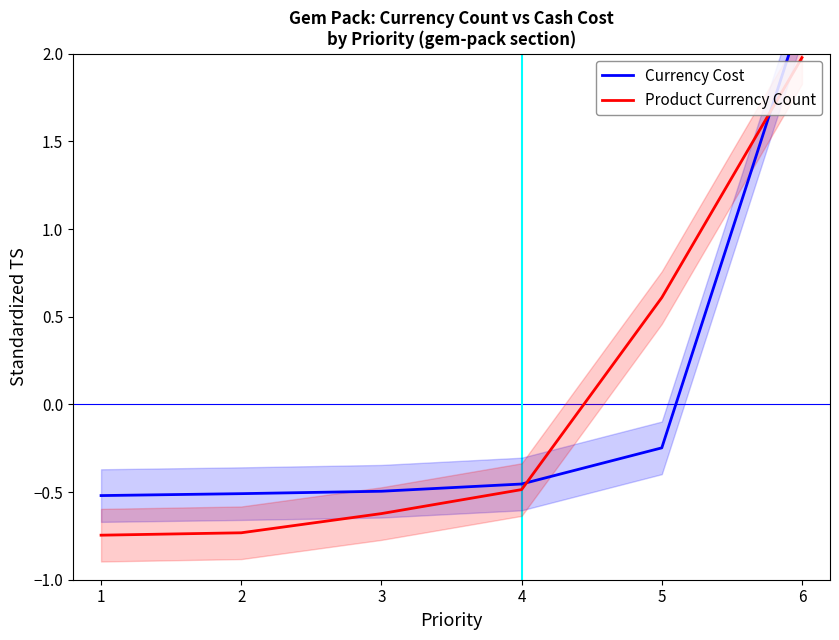

Which series changed the most between 2 and 3?

Product Currency Count